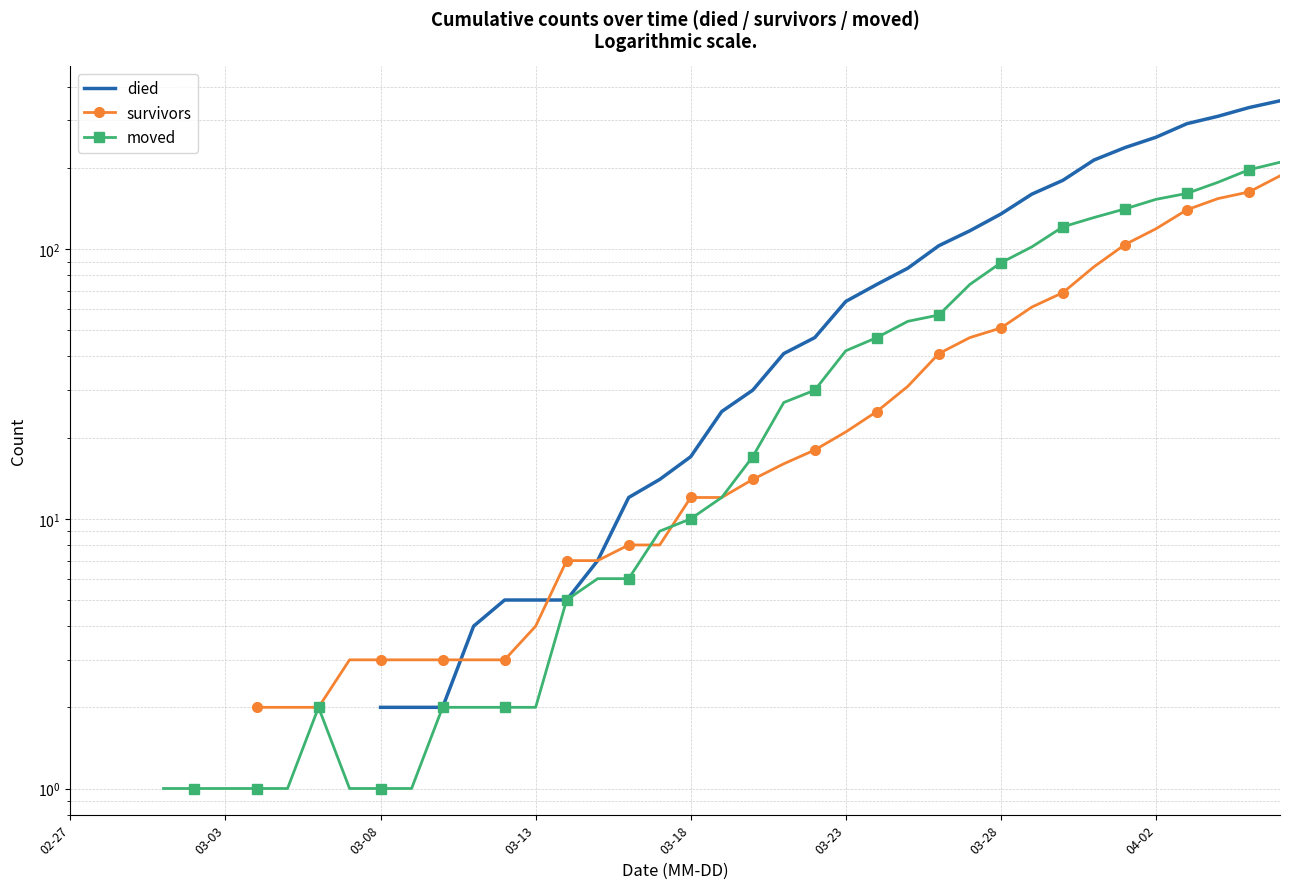

How many positive values does the died series have?

30